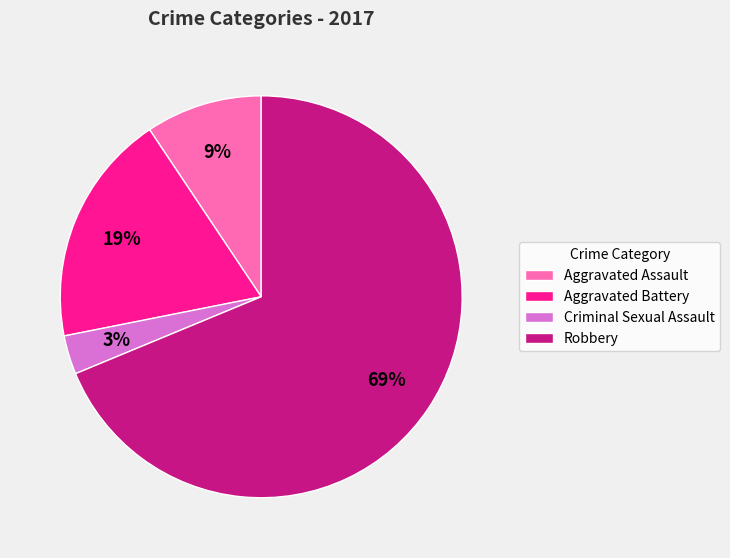

Does any single category account for the majority?

Yes